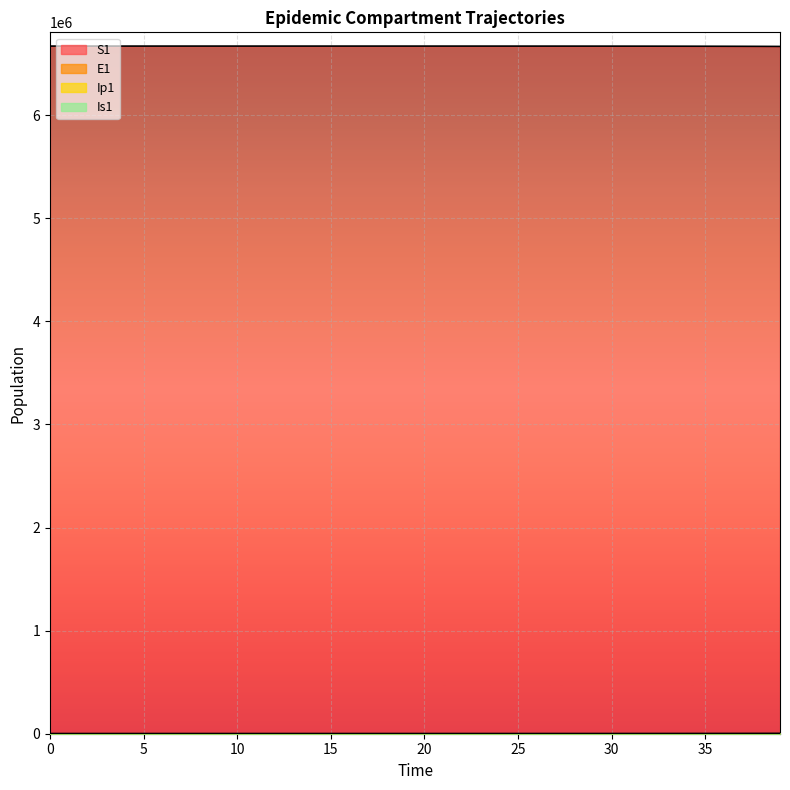

Reading left to right, extract all data points from this chart.

S1: 0=6671082.0	1=6671081.6	2=6671081.3	3=6671081.0	4=6671080.5	5=6671080.0	6=6671079.4	7=6671078.6	8=6671077.7	9=6671076.5	10=6671075.0	11=6671073.2	12=6671071.0	13=6671068.3	14=6671065.0	15=6671060.8	16=6671055.7	17=6671049.3	18=6671041.5	19=6671031.9	20=6671020.0	21=6671005.2	22=6670987.1	23=6670964.7	24=6670937.0	25=6670902.8	26=6670860.6	27=6670808.5	28=6670744.2	29=6670664.8	30=6670566.8	31=6670445.8	32=6670296.4	33=6670111.9	34=6669884.2	35=6669603.1	36=6669256.1	37=6668827.7	38=6668298.9	39=6667646.1
E1: 0=0.0	1=0.3	2=0.5	3=0.7	4=0.9	5=1.1	6=1.4	7=1.8	8=2.2	9=2.7	10=3.3	11=4.1	12=5.1	13=6.2	14=7.7	15=9.5	16=11.8	17=14.5	18=17.9	19=22.1	20=27.3	21=33.7	22=41.6	23=51.4	24=63.4	25=78.3	26=96.7	27=119.4	28=147.4	29=182.0	30=224.6	31=277.3	32=342.4	33=422.7	34=521.8	35=644.2	36=795.3	37=981.8	38=1212.0	39=1496.2
Ip1: 0=0.0	1=0.0	2=0.1	3=0.1	4=0.1	5=0.2	6=0.2	7=0.3	8=0.3	9=0.4	10=0.5	11=0.6	12=0.8	13=1.0	14=1.2	15=1.5	16=1.8	17=2.3	18=2.8	19=3.4	20=4.3	21=5.2	22=6.5	23=8.0	24=9.9	25=12.2	26=15.1	27=18.6	28=22.9	29=28.3	30=35.0	31=43.2	32=53.3	33=65.8	34=81.3	35=100.3	36=123.8	37=152.9	38=188.7	39=233.0
Is1: 0=1.0	1=0.8	2=0.7	3=0.6	4=0.6	5=0.6	6=0.7	7=0.8	8=0.9	9=1.0	10=1.3	11=1.5	12=1.9	13=2.3	14=2.8	15=3.4	16=4.2	17=5.2	18=6.5	19=8.0	20=9.8	21=12.1	22=15.0	23=18.5	24=22.8	25=28.2	26=34.8	27=42.9	28=53.0	29=65.4	30=80.8	31=99.7	32=123.1	33=152.0	34=187.7	35=231.7	36=286.1	37=353.1	38=436.0	39=538.2